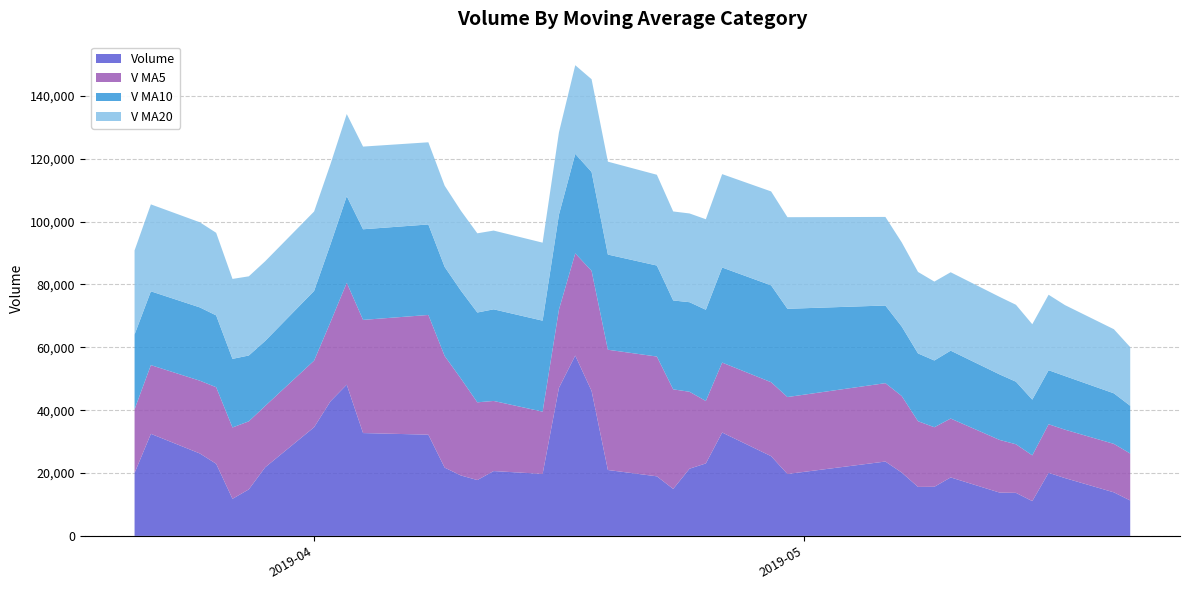

What is the minimum value for Volume?

11071.2